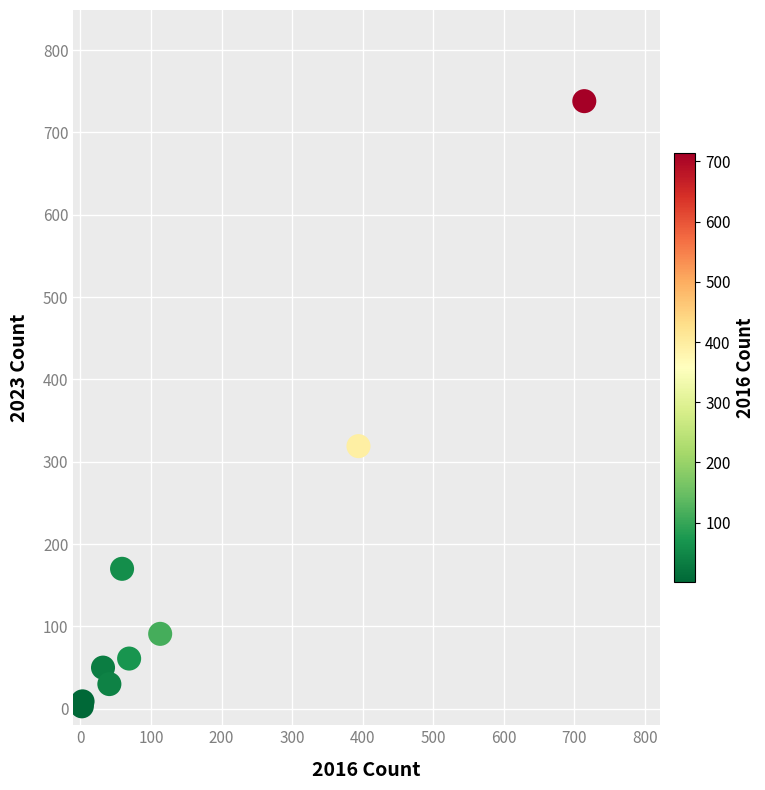

What Y value in the scatter plot is closest to 370?

319